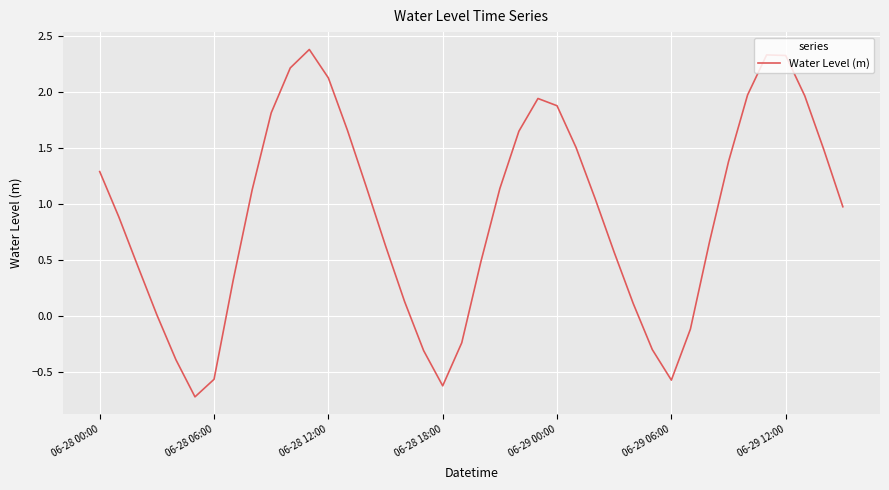

What is the difference between the maximum and minimum values?

3.1